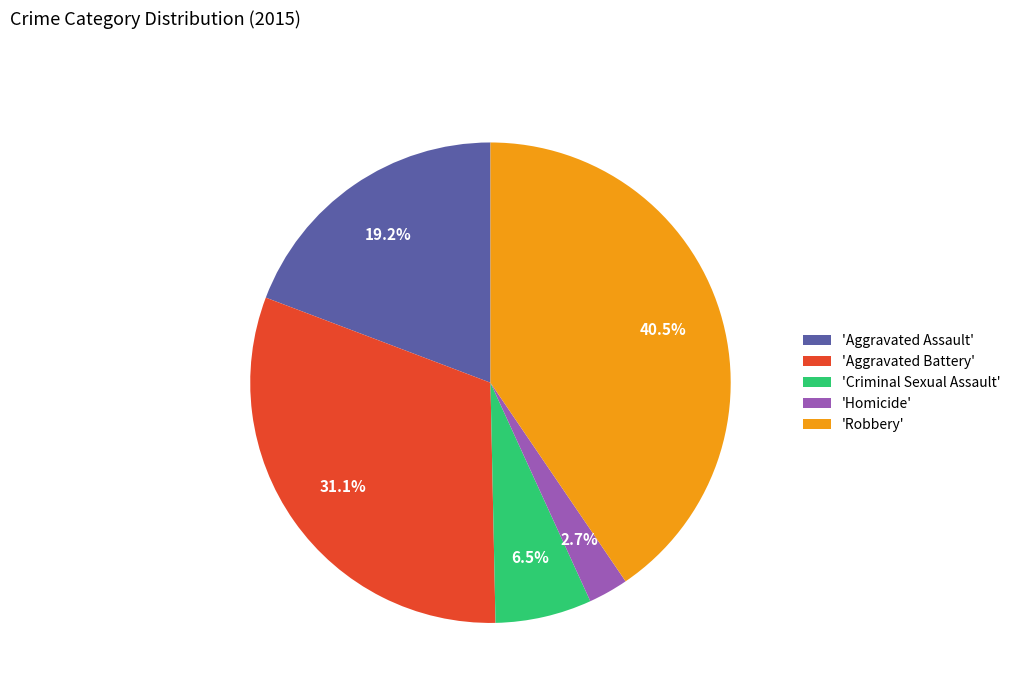

Combined, what portion of the pie is 'Robbery' and 'Criminal Sexual Assault'?

47.0%